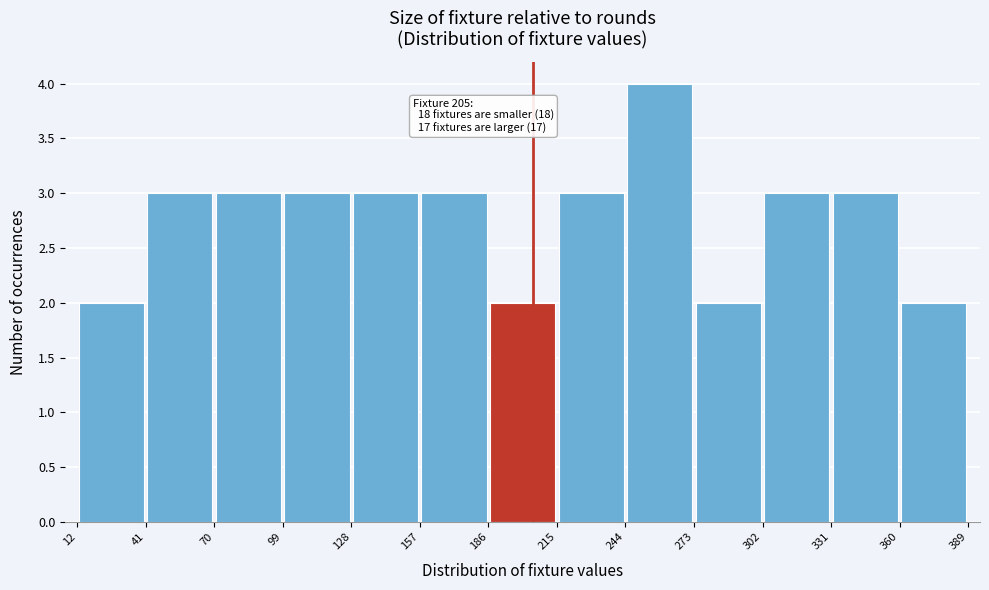

Which range on the x-axis has the tallest bar?

244 to 273